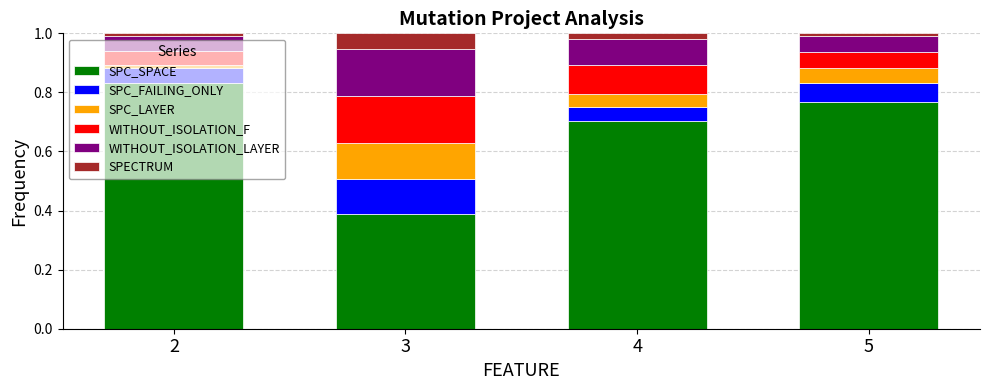

The SPC_SPACE series shows 1.2 at 2. True or false?

False